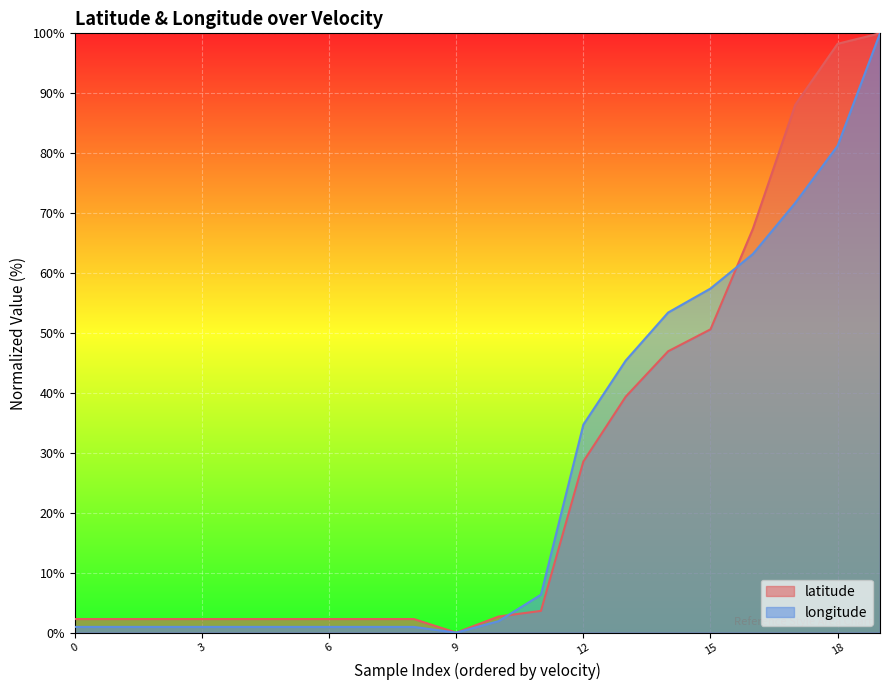

Which series changed the most between 16 and 18?

latitude